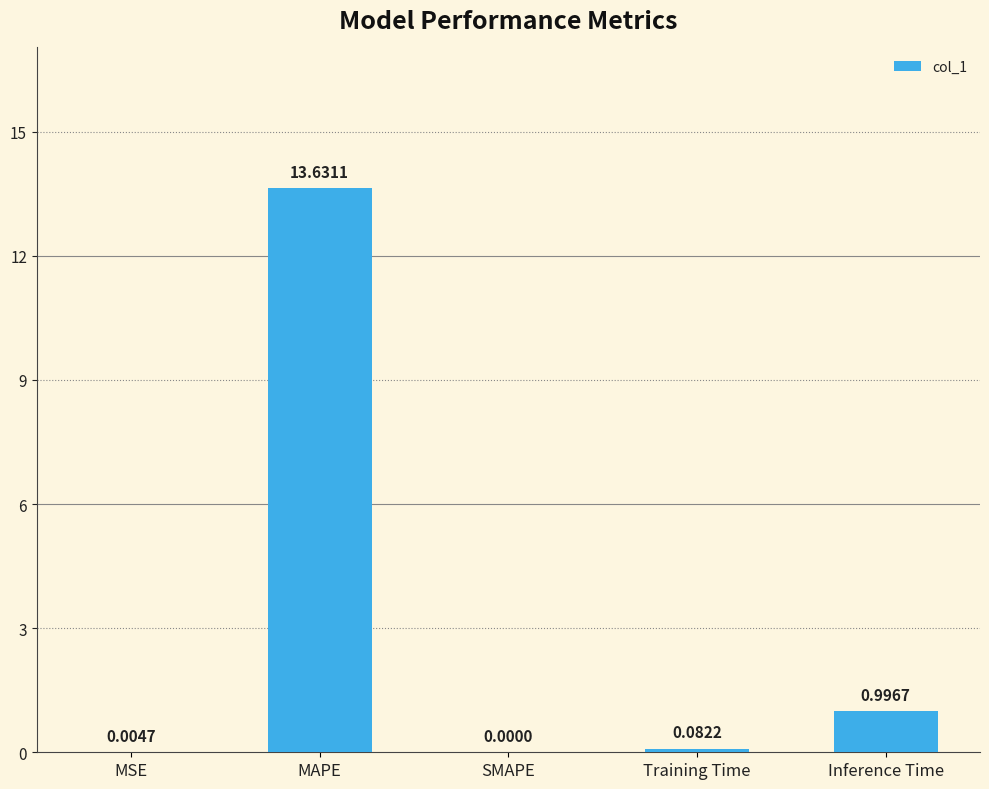

Which label corresponds to the largest value in the chart?

MAPE